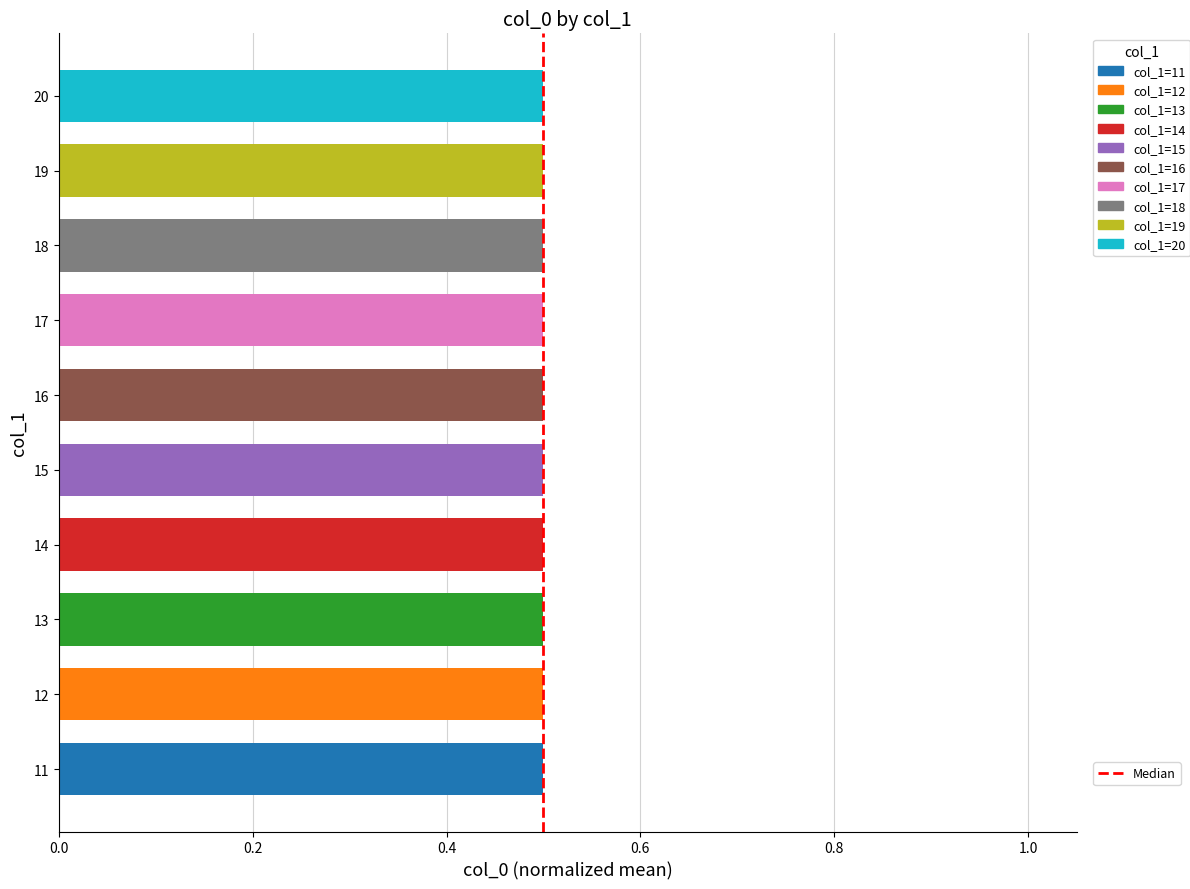

What is the sum of the values at 0.0 and 0.2?

1